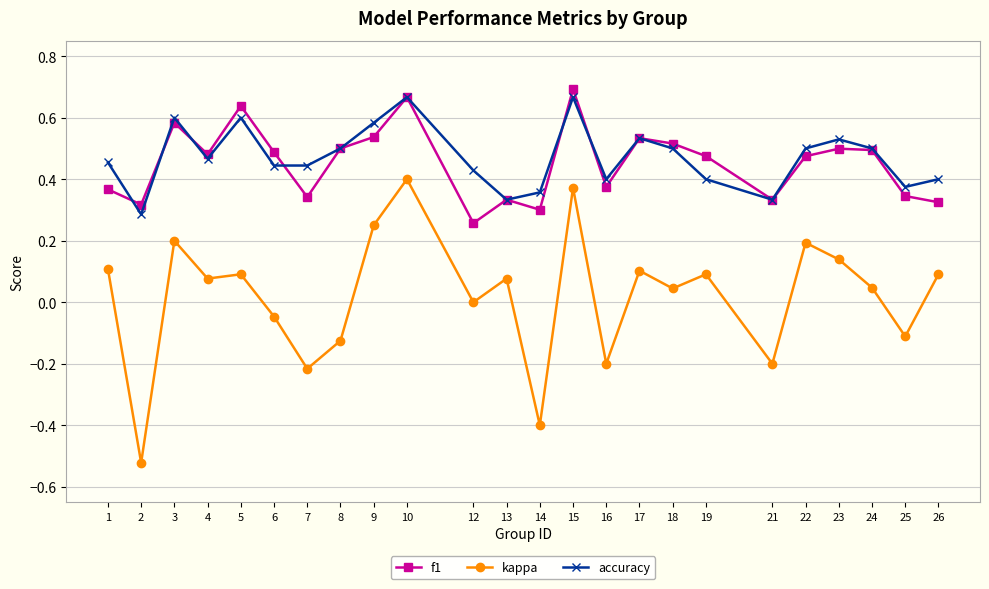

Is the value of accuracy at 13 greater than the value of f1 at 24?

No